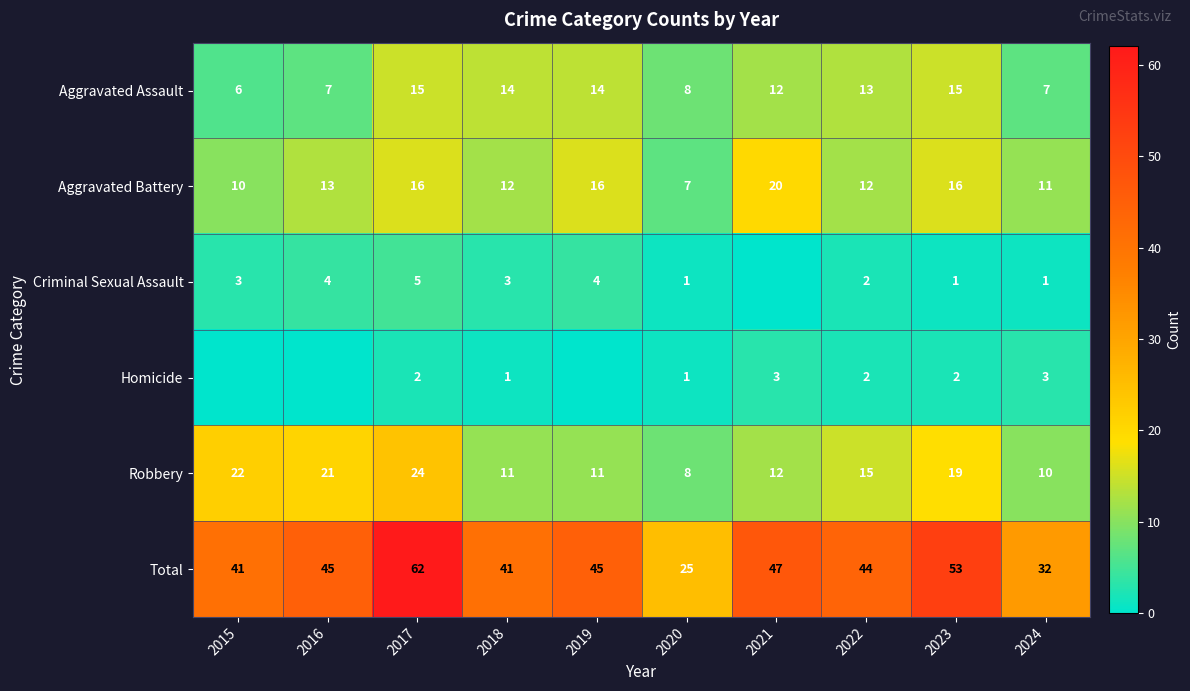

At which label is Aggravated Battery closest to 13?

2016